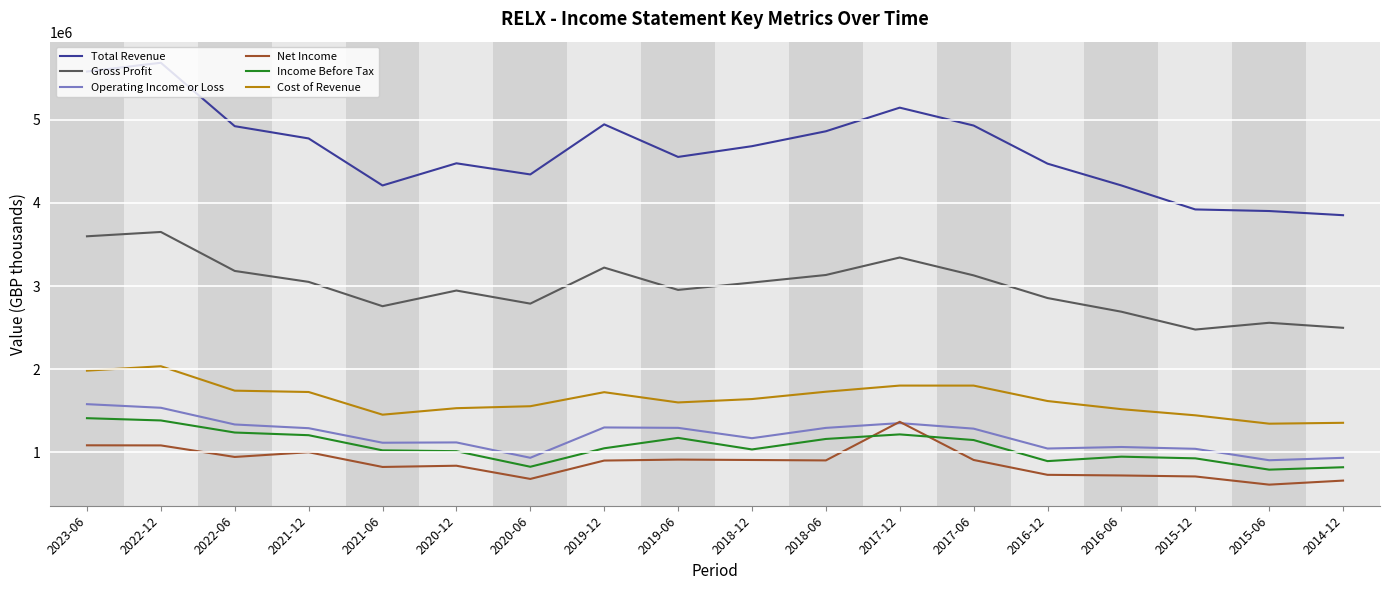

What is the maximum value for Total Revenue?

5686900